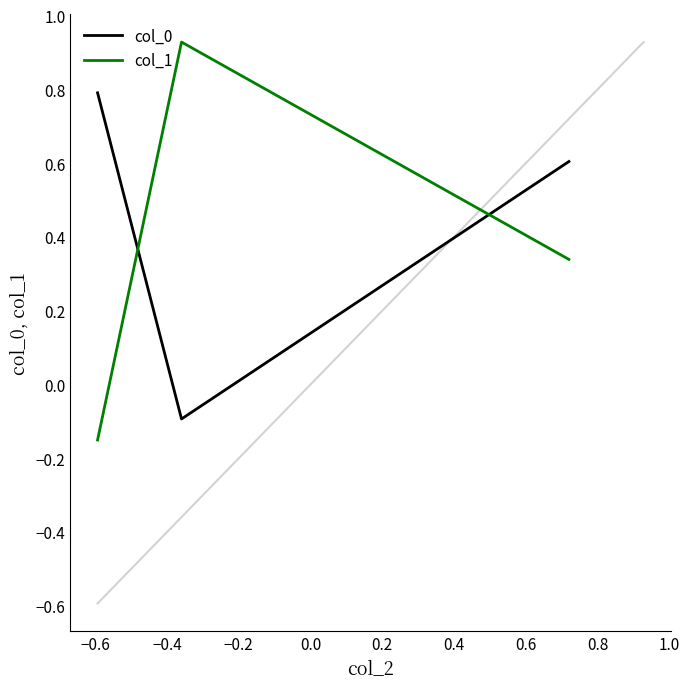

How many values in col_0 are below zero?

1